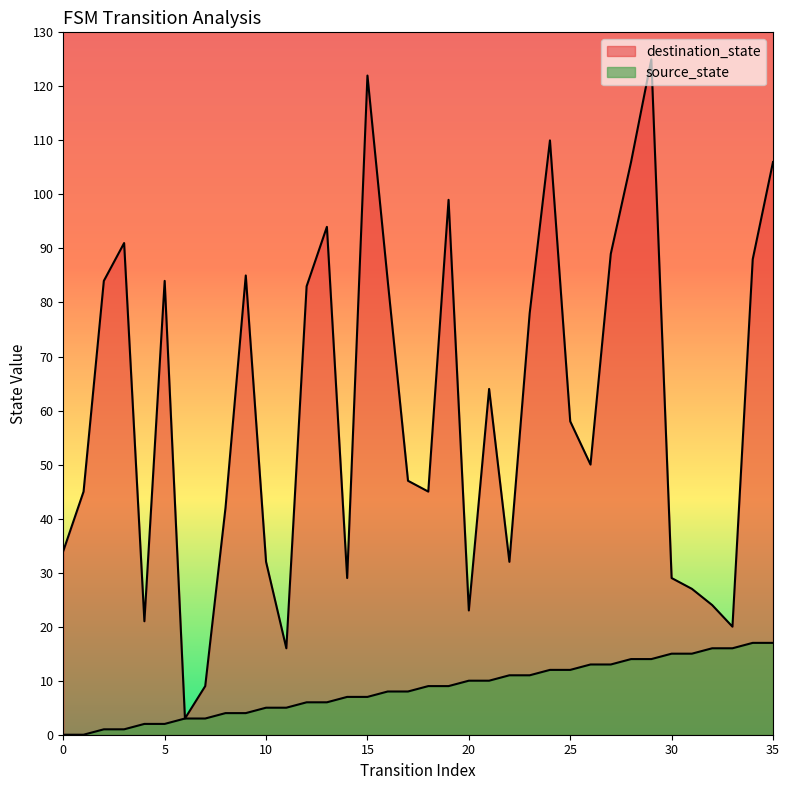

True or false: destination_state and source_state cross at least once.

False